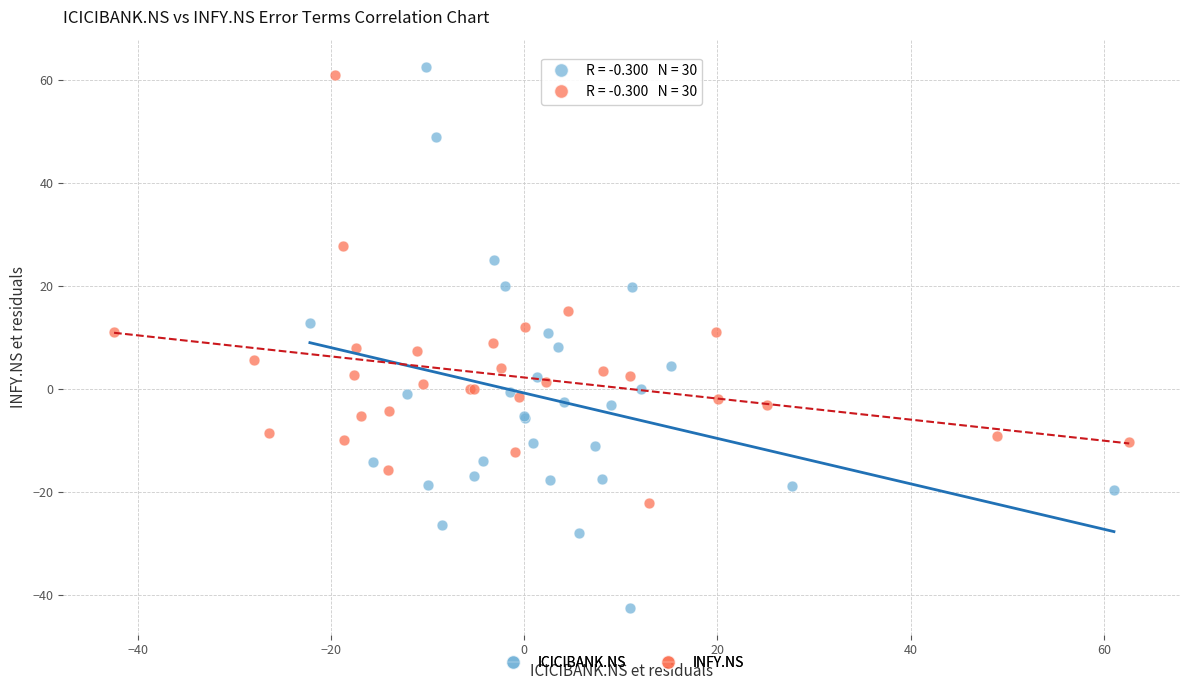

What are all the series names shown in the legend?

ICICIBANK.NS, INFY.NS